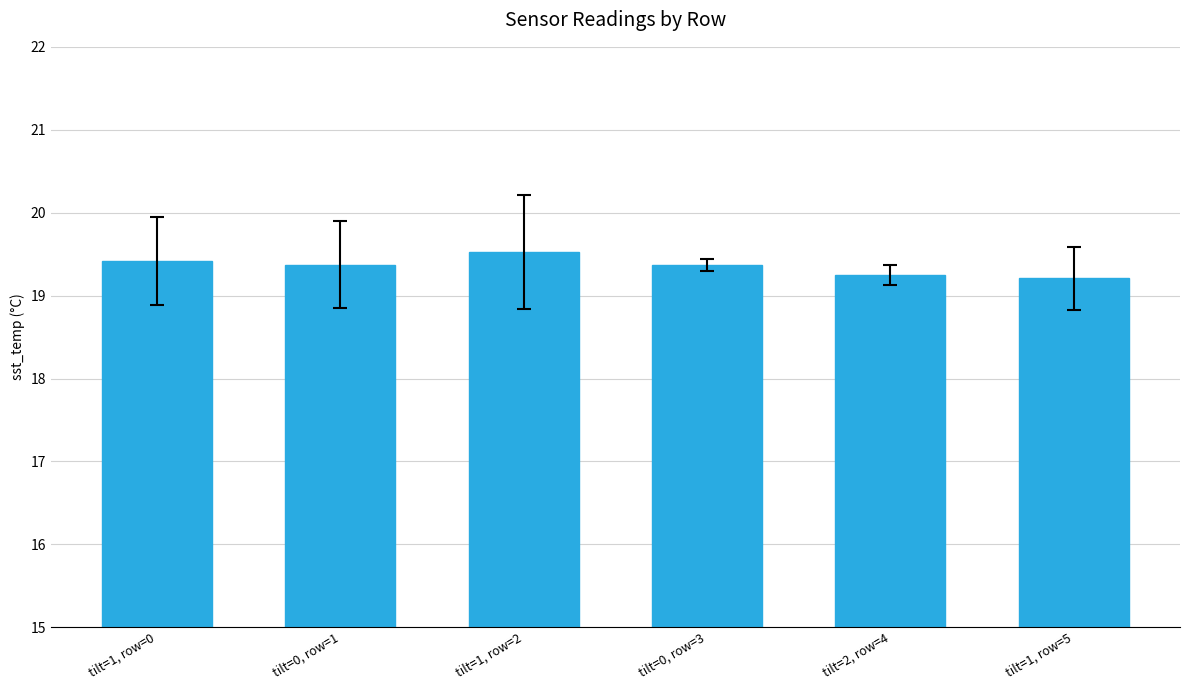

Are the bars grouped side by side (vs. stacked)?

No